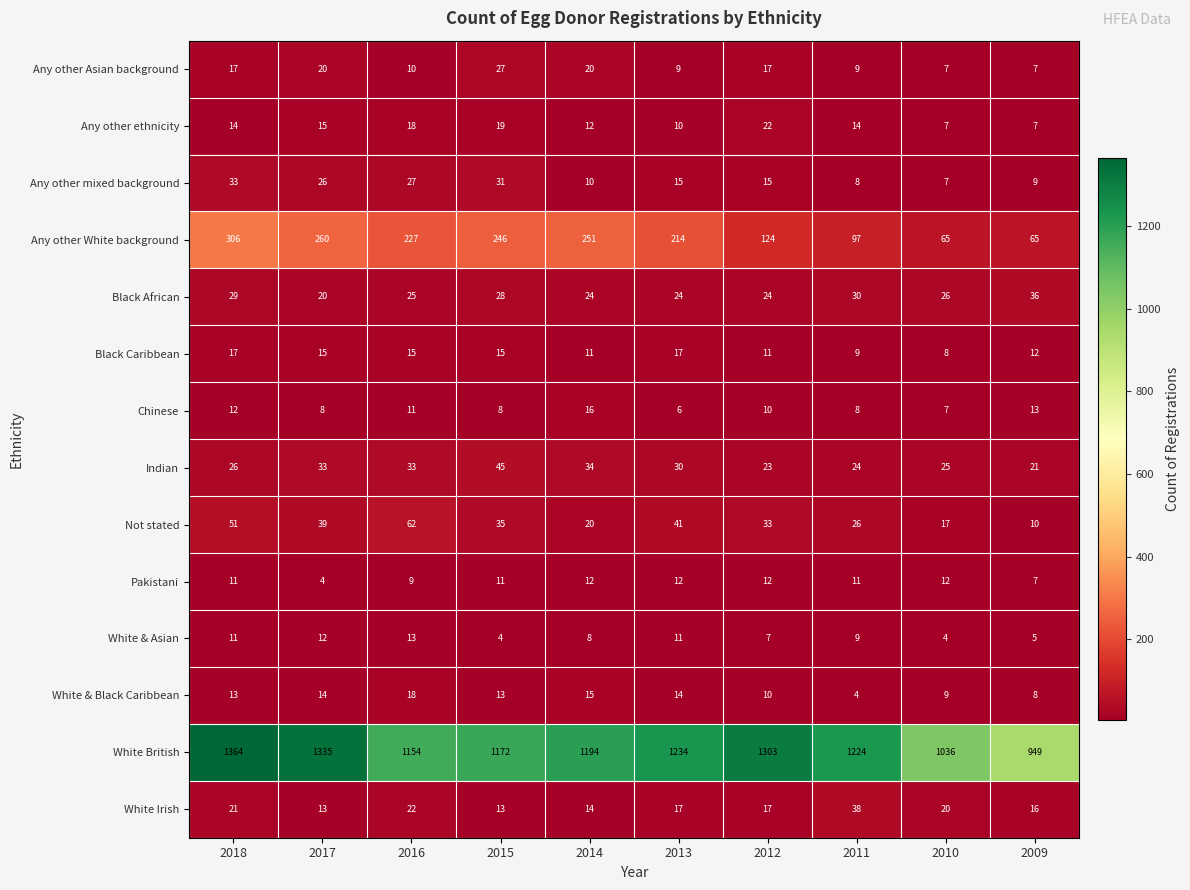

What is the difference between the White & Black Caribbean values at 2011 and 2009?

4